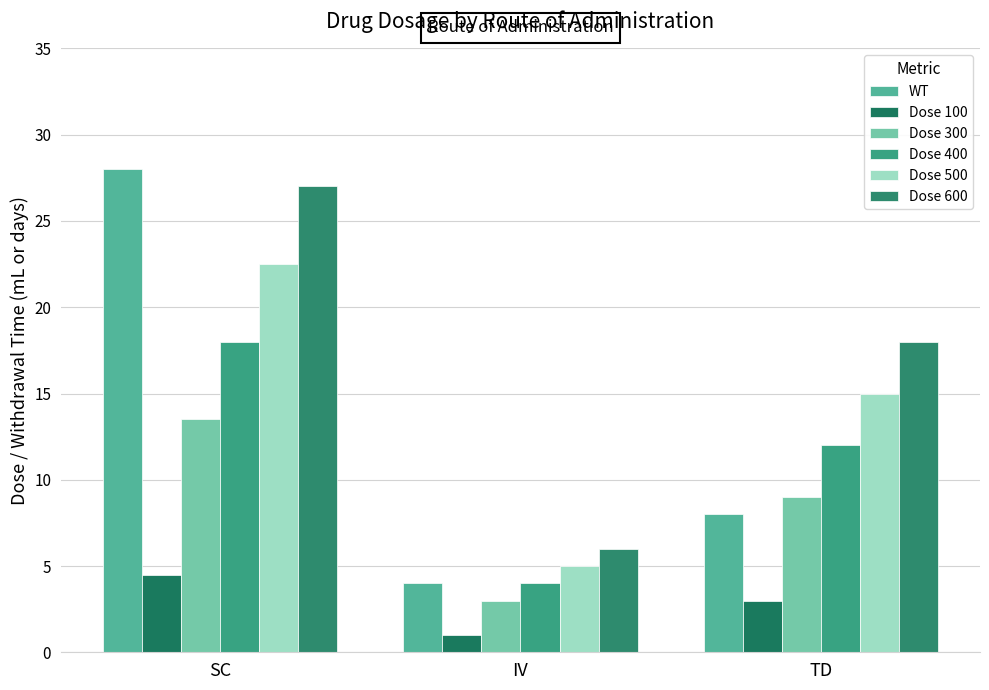

What is the label of the 1st bar from the left?

SC